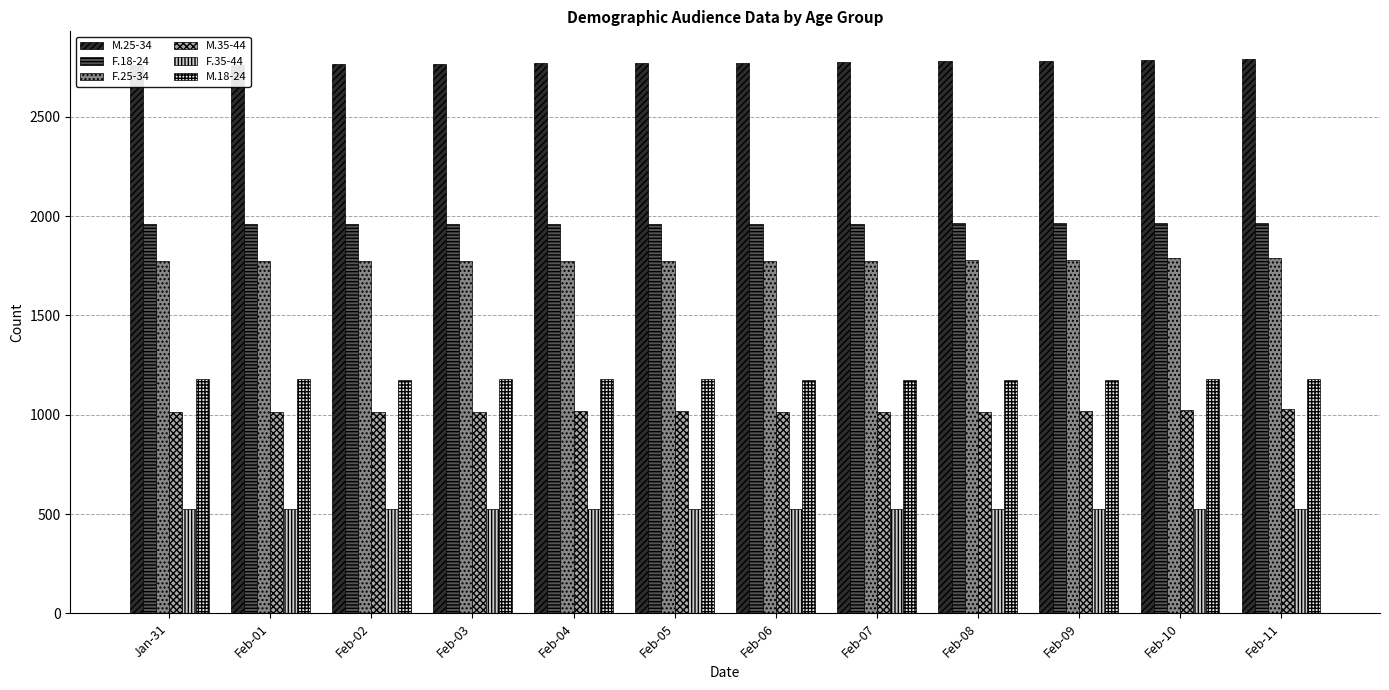

What position from the right is Feb-08?

4